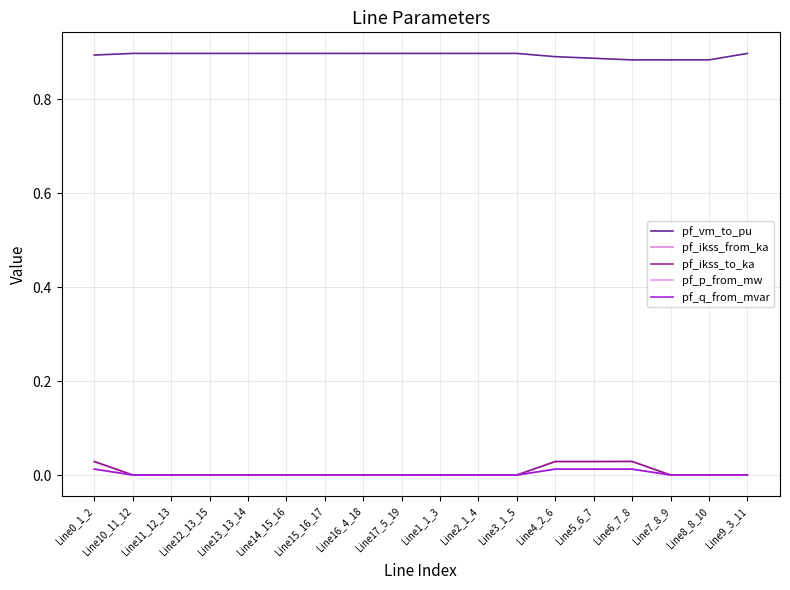

Is the value of pf_q_from_mvar at Line17_5_19 greater than the value of pf_vm_to_pu at Line15_16_17?

No